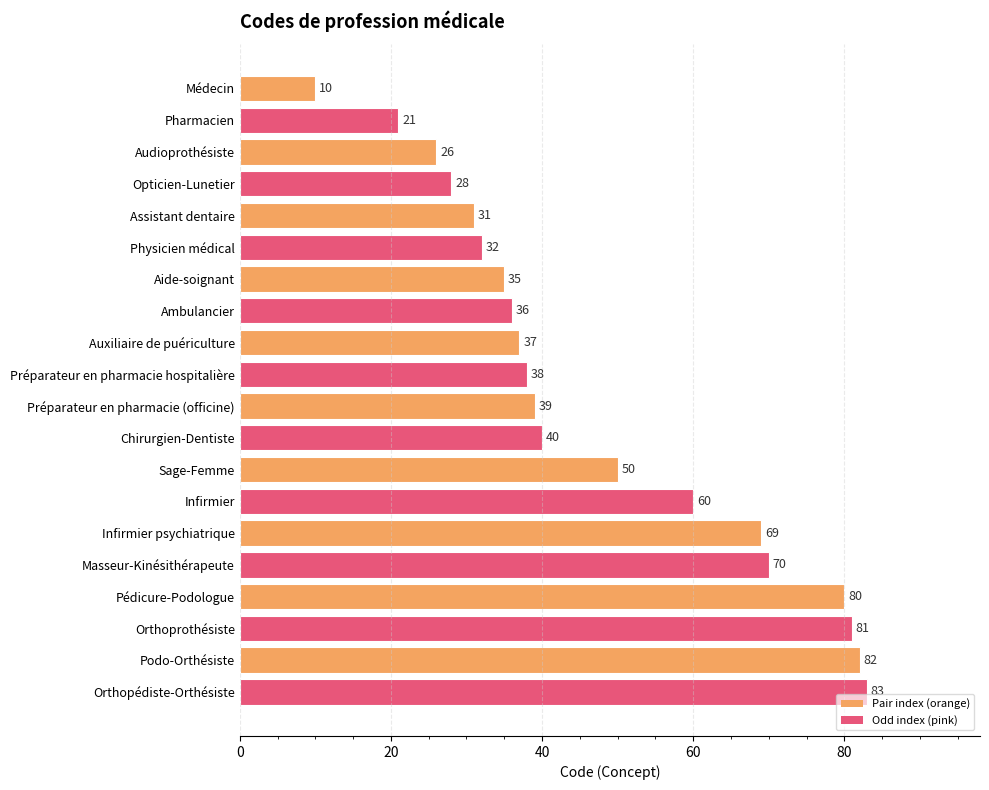

Rank the categories by value from highest to lowest.

Orthopédiste-Orthésiste, Podo-Orthésiste, Orthoprothésiste, Pédicure-Podologue, Masseur-Kinésithérapeute, Infirmier psychiatrique, Infirmier, Sage-Femme, Chirurgien-Dentiste, Préparateur en pharmacie (officine), Préparateur en pharmacie hospitalière, Auxiliaire de puériculture, Ambulancier, Aide-soignant, Physicien médical, Assistant dentaire, Opticien-Lunetier, Audioprothésiste, Pharmacien, Médecin